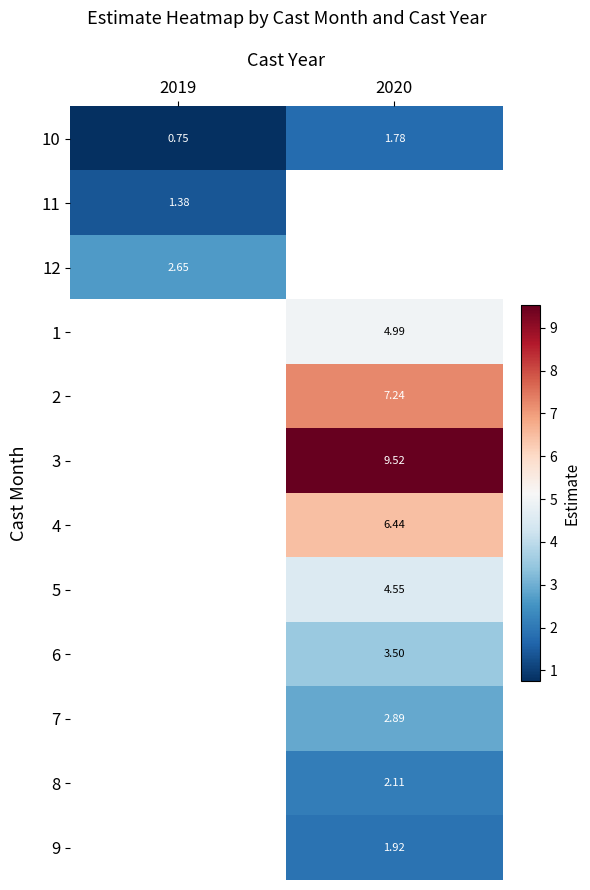

What is the smallest value displayed?

0.8